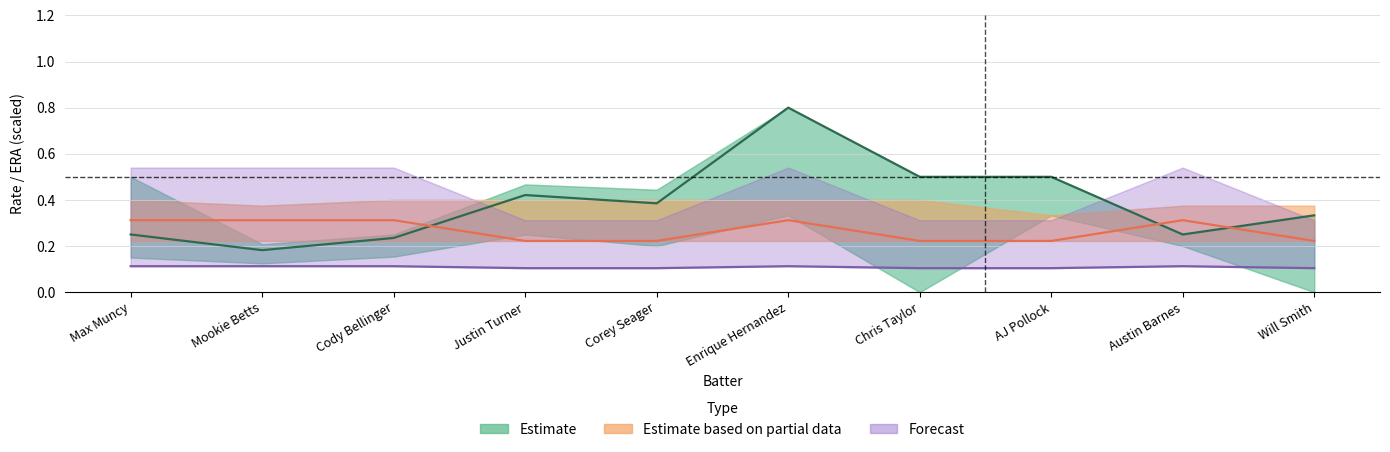

At which label is Forecast (Pitcher ERA/20) closest to 0?

Justin Turner